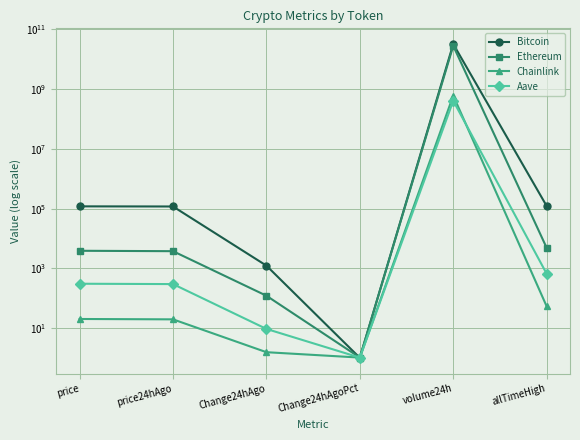

After their last crossing, which series has the higher values: Chainlink or Bitcoin?

Bitcoin